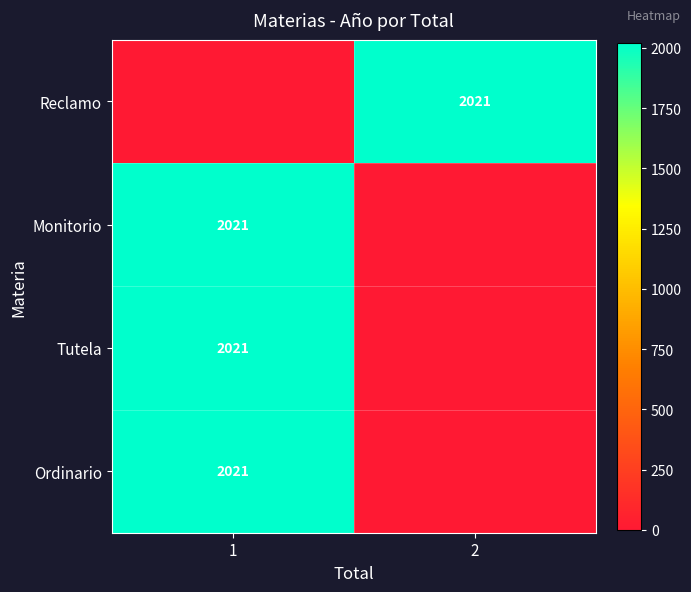

The Tutela series shows 3025 at 1. True or false?

False